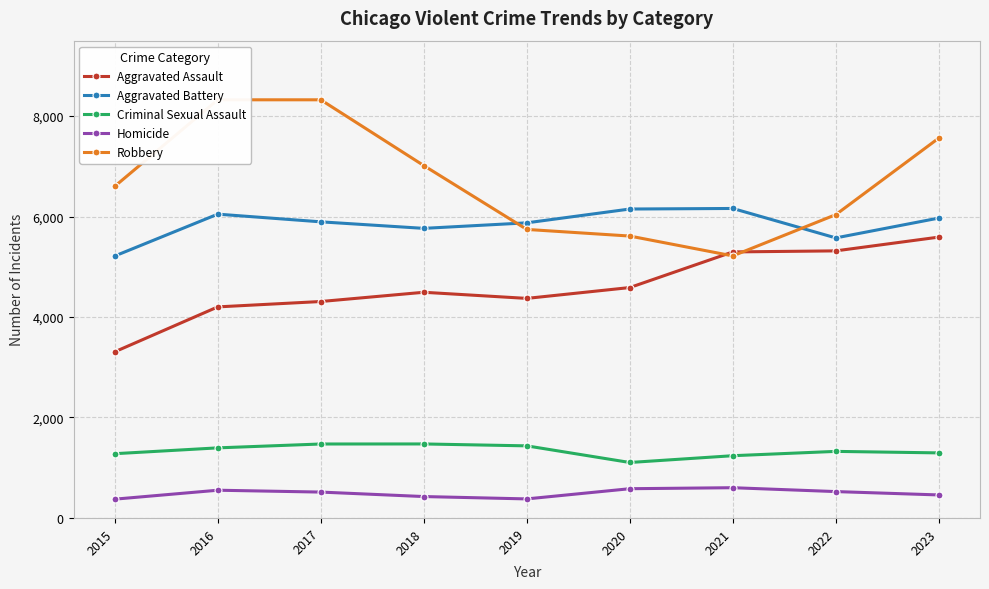

What are all the series names shown in the legend?

Aggravated Assault, Aggravated Battery, Criminal Sexual Assault, Homicide, Robbery